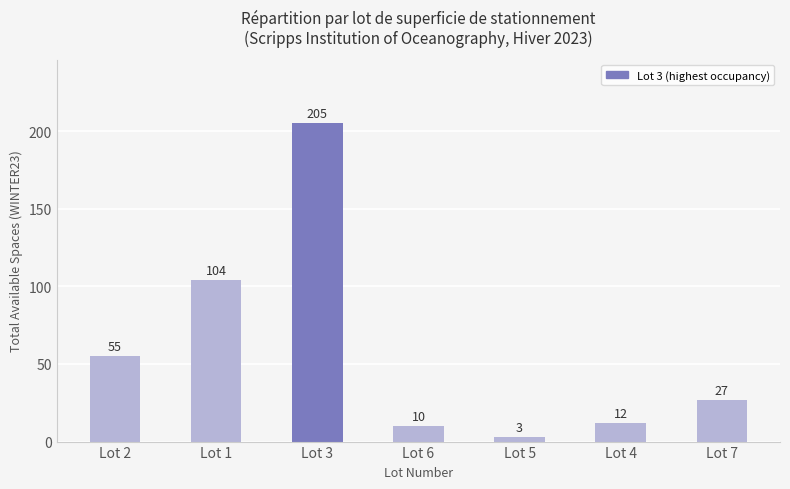

What is the value of the 5th bar from the left?

3